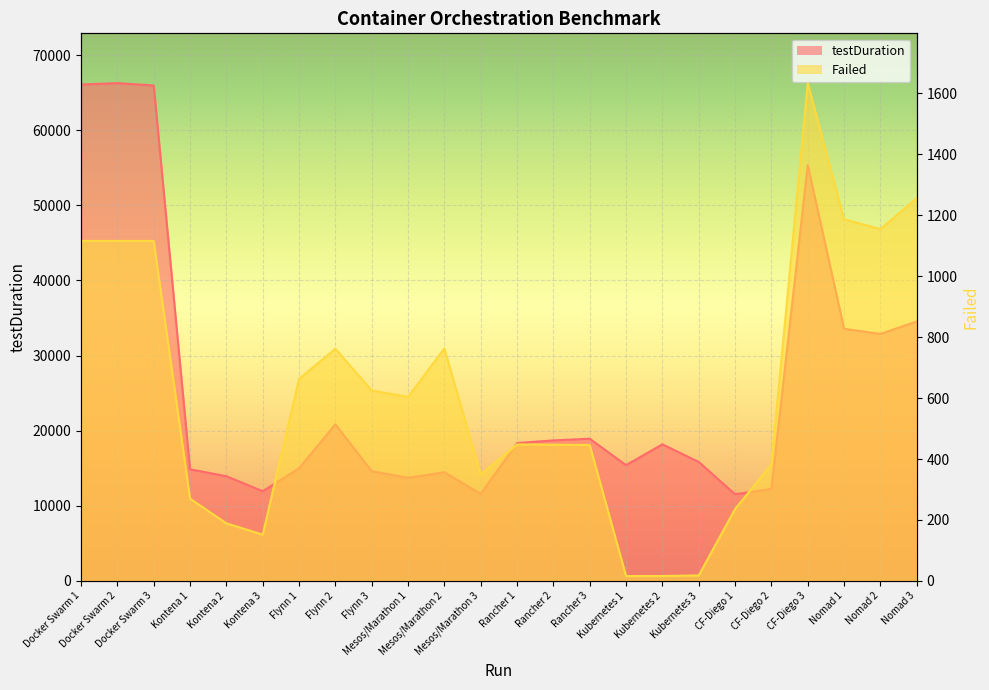

What is the average value of the Failed series?

624